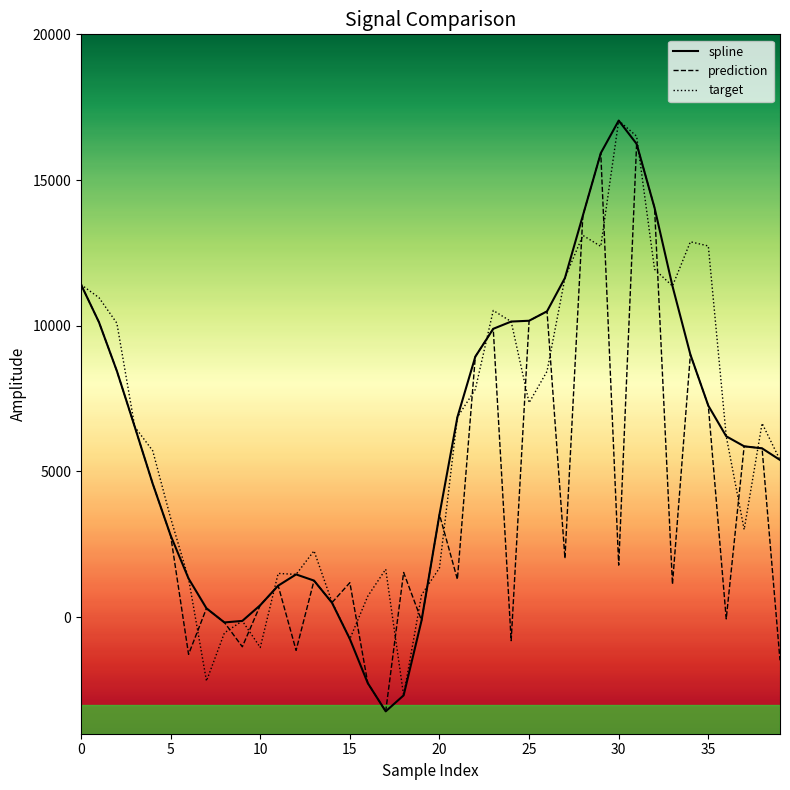

True or false: target and prediction cross at least once.

True